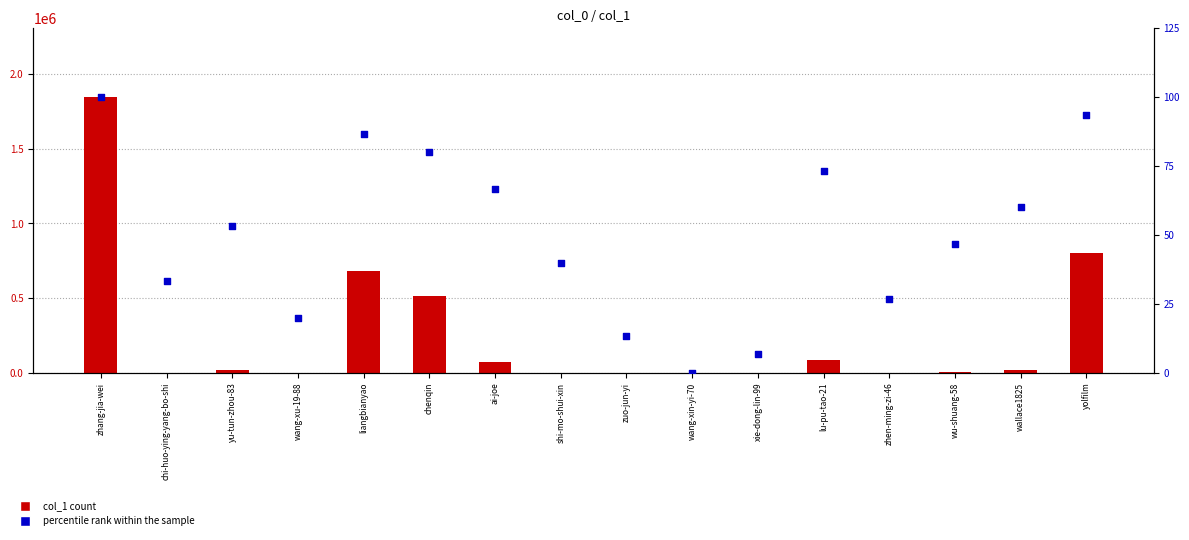

At which category is the sum across all series the highest?

zhang-jia-wei